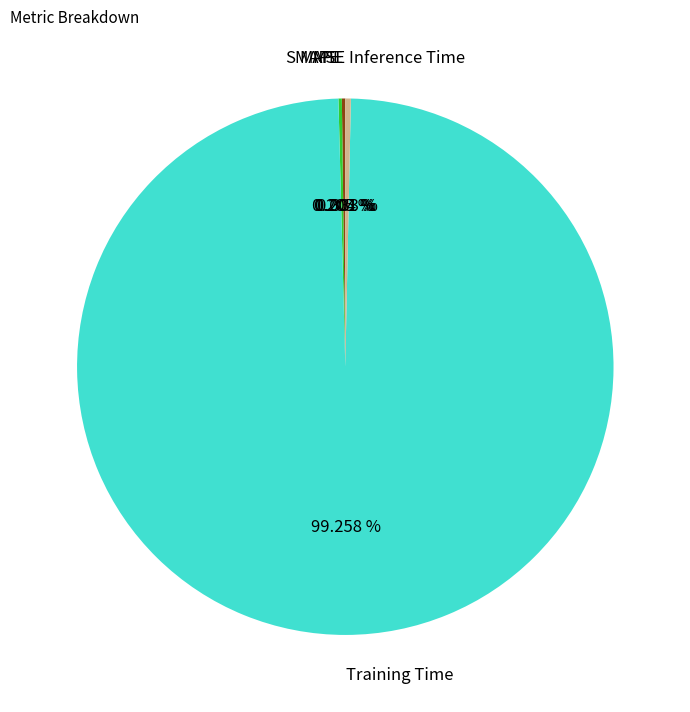

Which slice is the largest?

Training Time